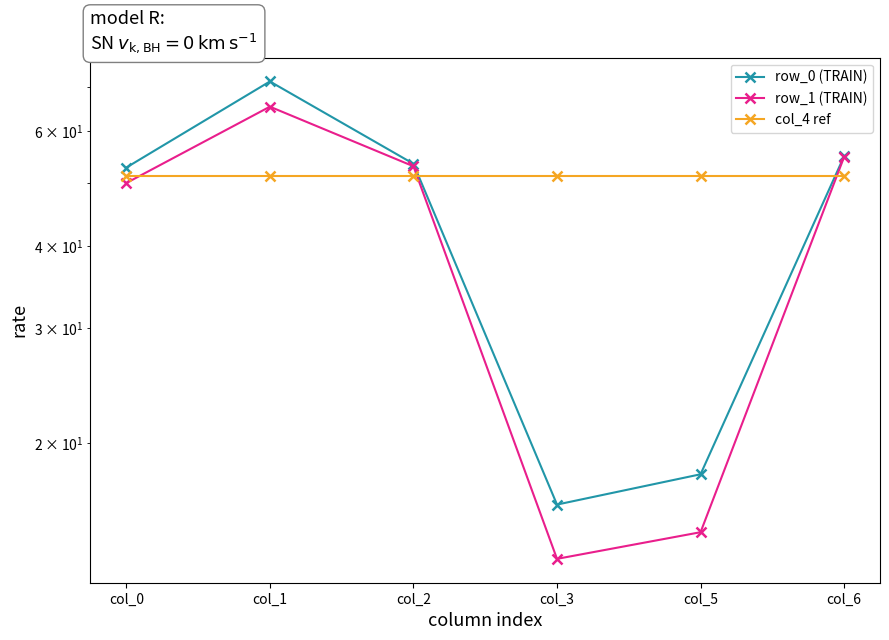

What is the minimum value for col_4 ref?

51.2